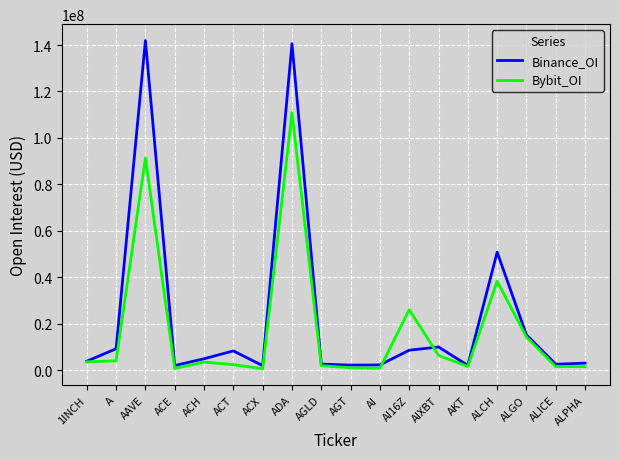

What is the sum of the Binance_OI values at A and ALGO?

24378148